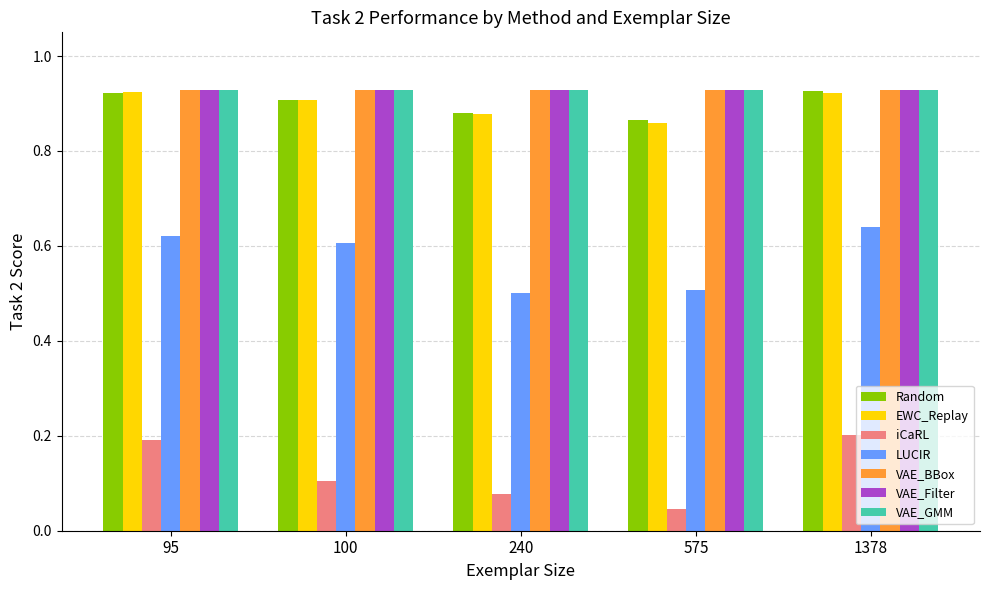

What is the sum of the VAE_GMM values at 100 and 575?

1.9